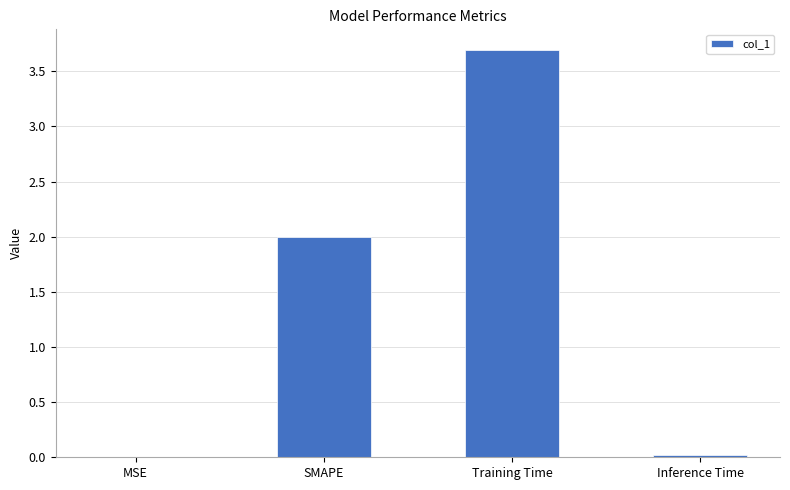

What is the change in value from SMAPE to Inference Time?

-2.0